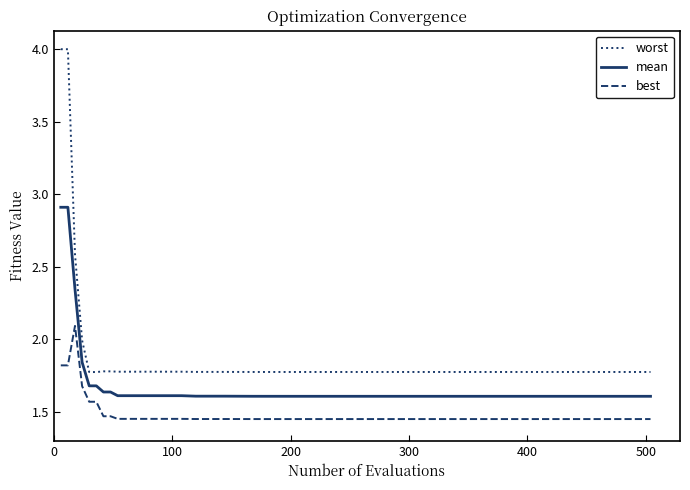

What are all the series names shown in the legend?

worst, mean, best